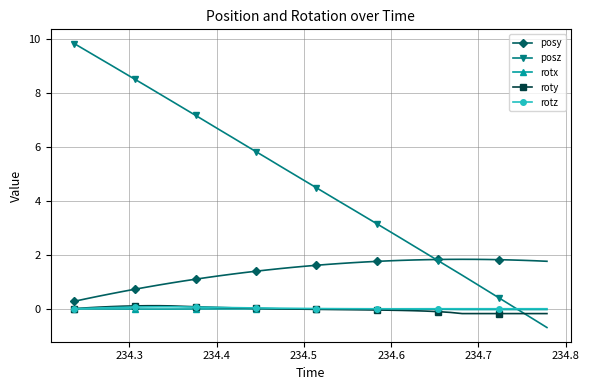

What is the value of the roty point at the 39th from the left?

-0.2